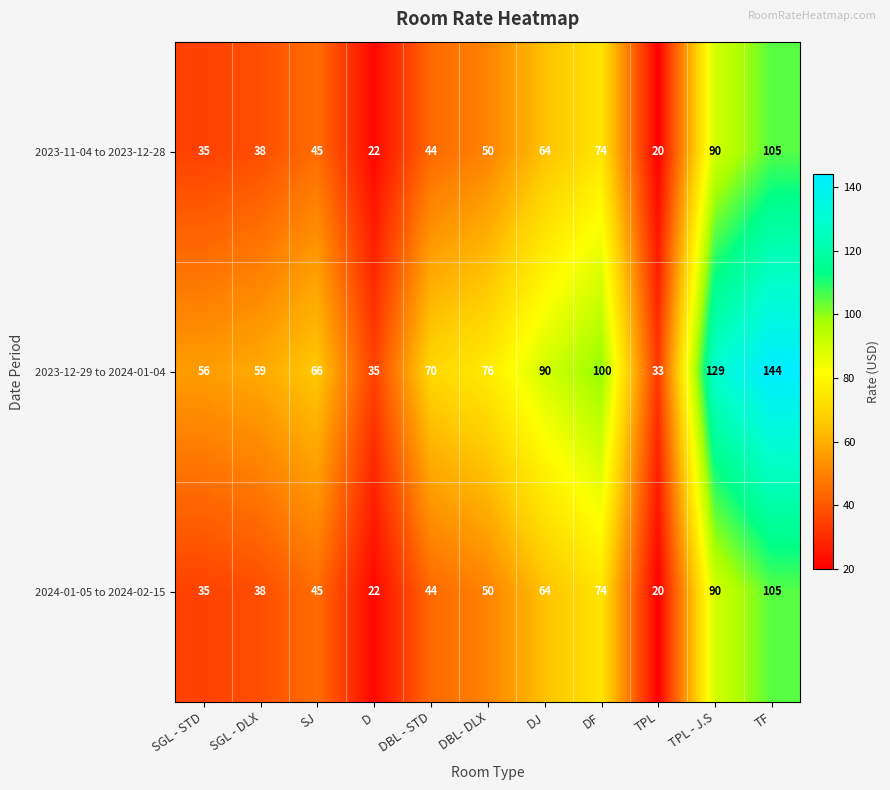

Where is 2023-12-29 to 2024-01-04 nearest to the value 88?

DJ